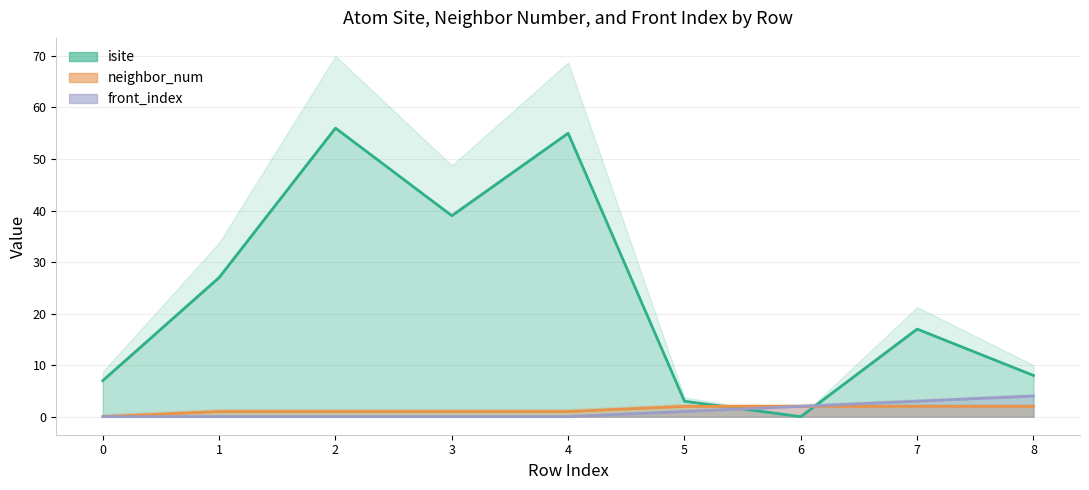

Is it true that neighbor_num equals 0 at 4?

False